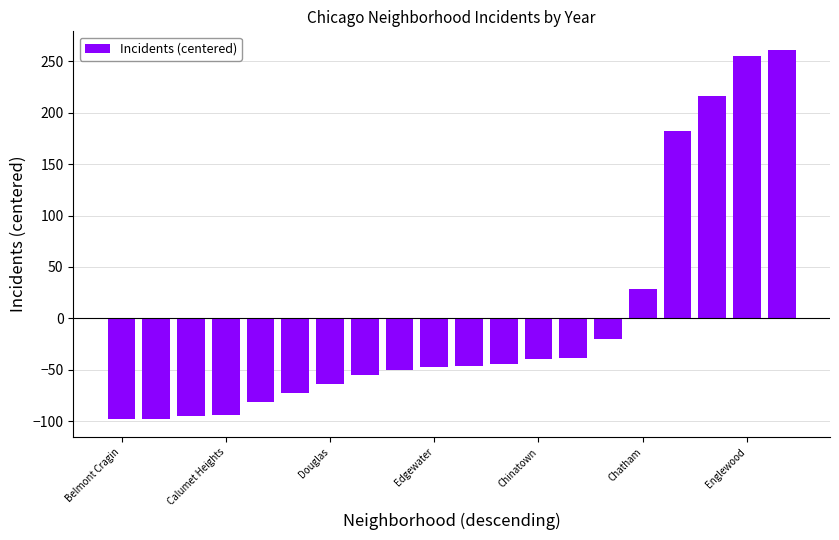

What is the greatest value displayed?

261.4